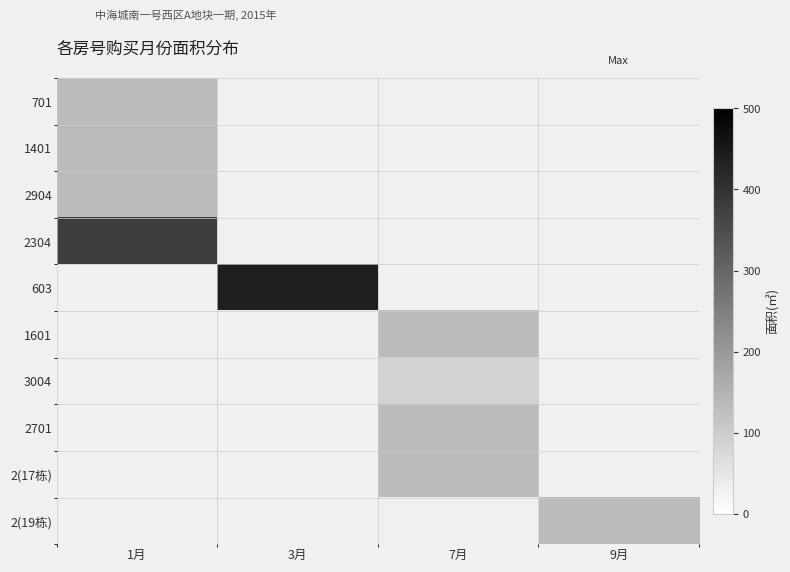

List the series in order of their overall mean, lowest first.

701, 1401, 2904, 2304, 603, 1601, 3004, 2701, 2(17栋), 2(19栋)